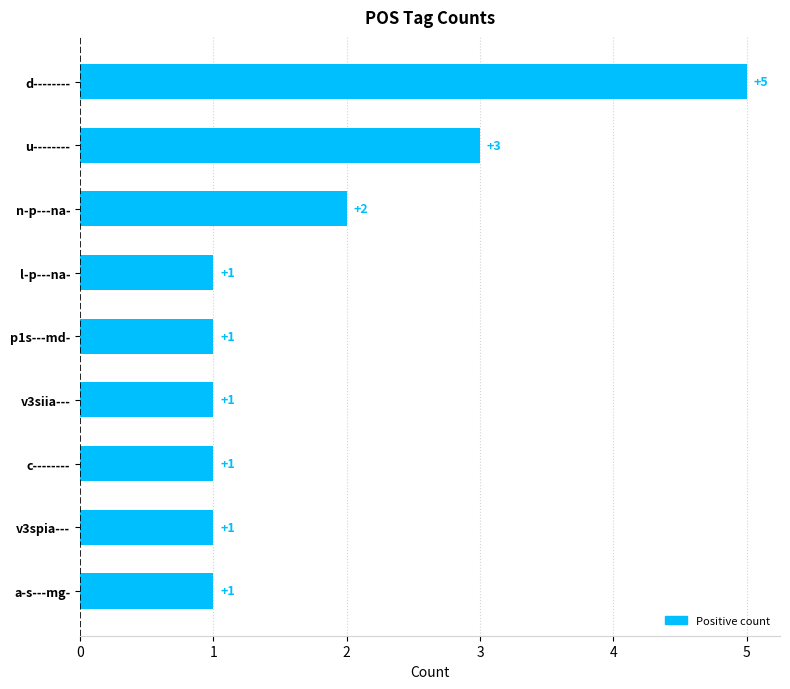

What is the label of the 9th bar from the bottom?

d--------